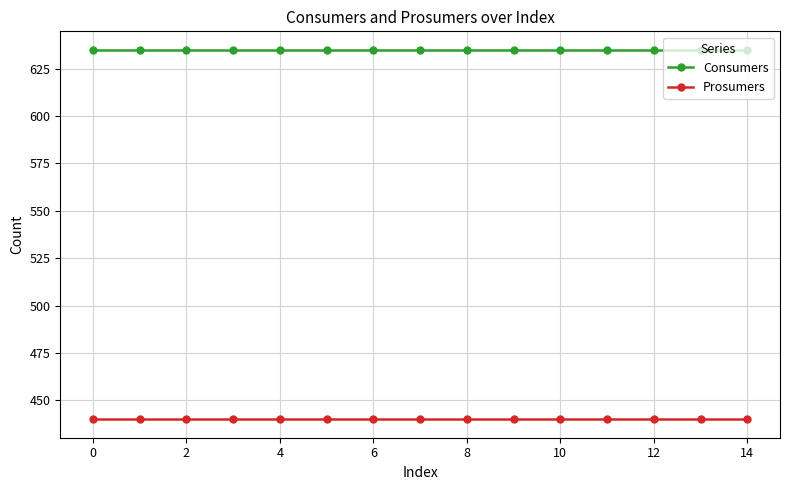

Which series has the largest total across all categories?

Consumers